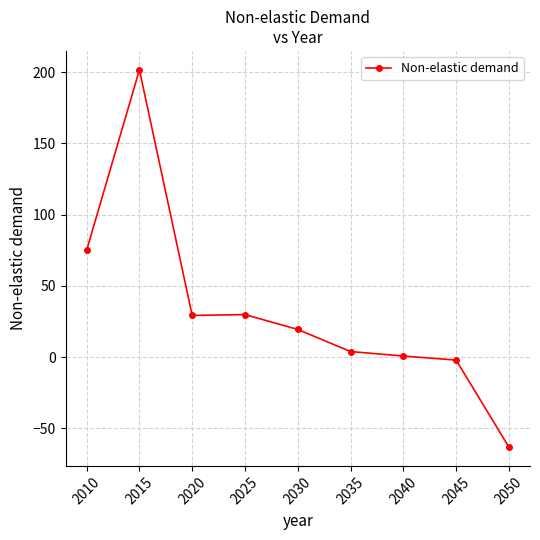

How many values are below 19?

4